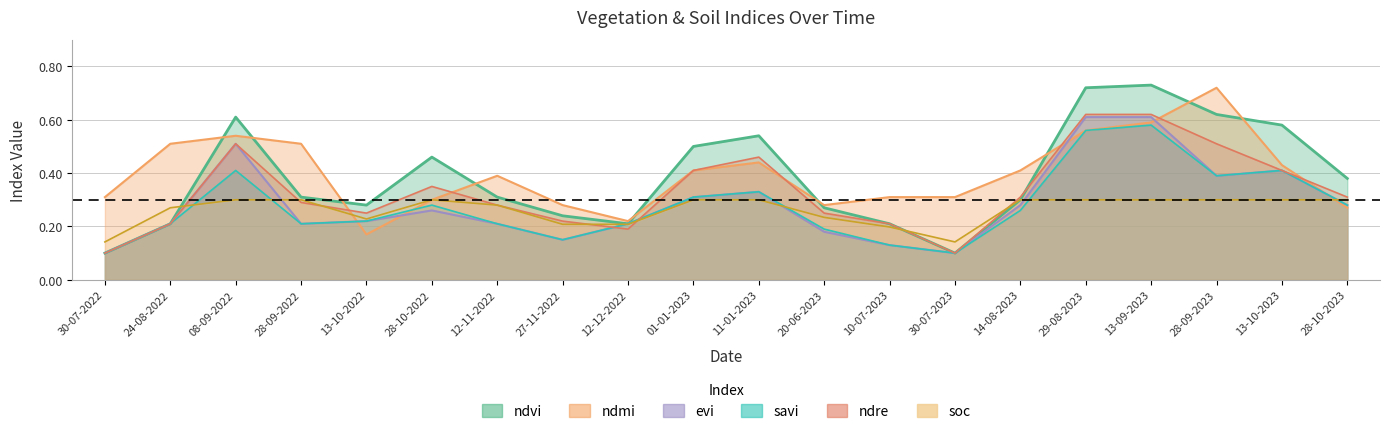

What is the approximate value of soc at 29-08-2023?

0.3